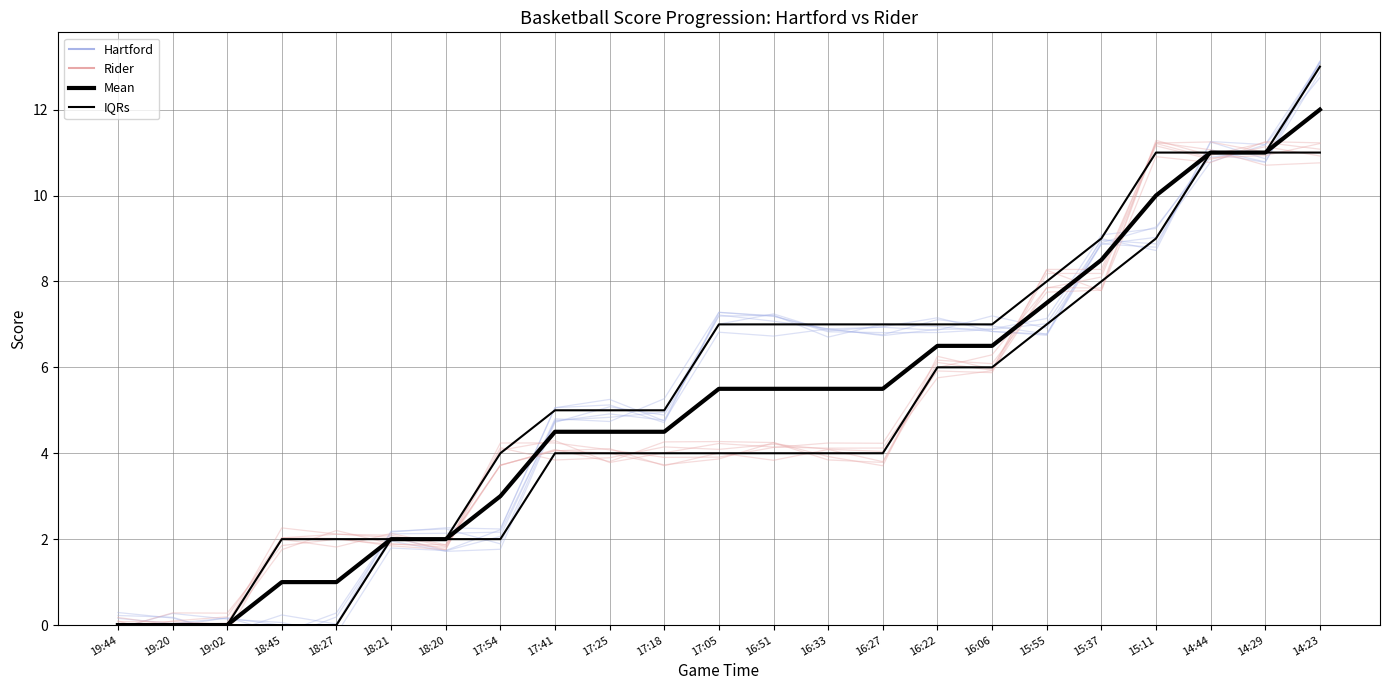

How many positive values does the Mean series have?

20